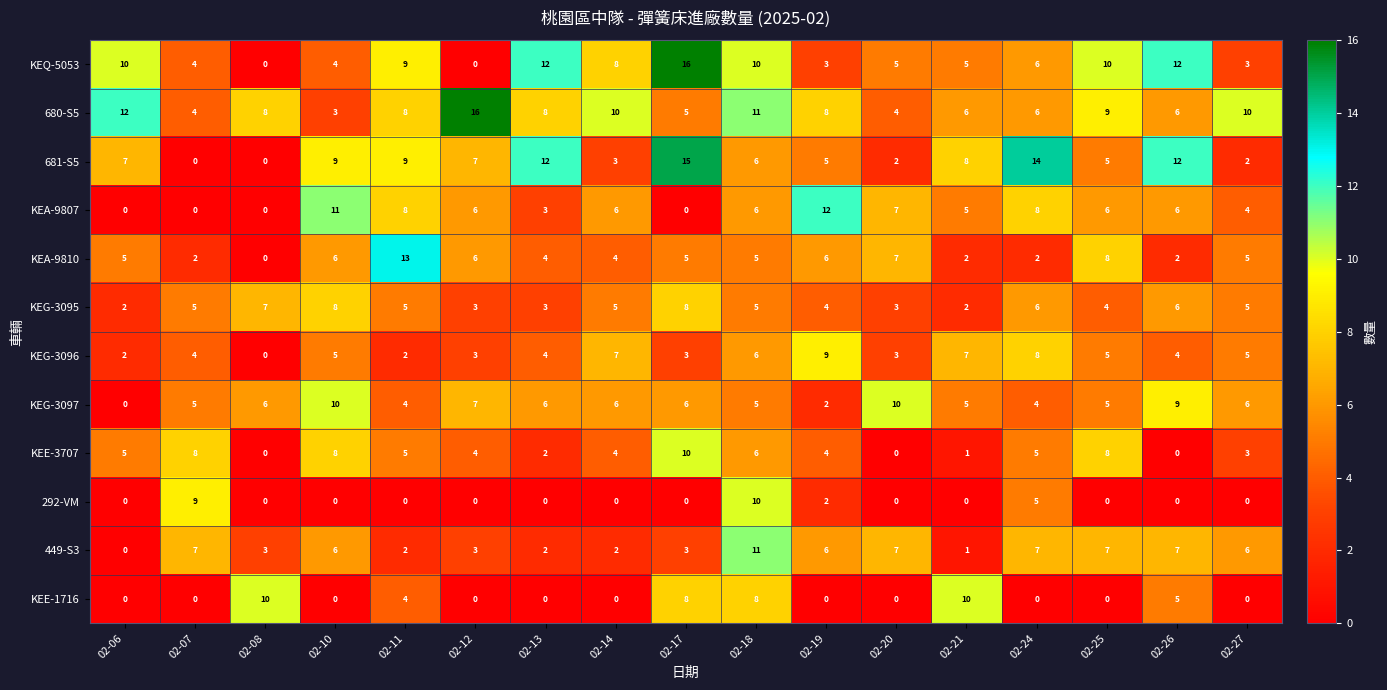

Is it true that KEG-3097 equals 5 at 02-18?

True